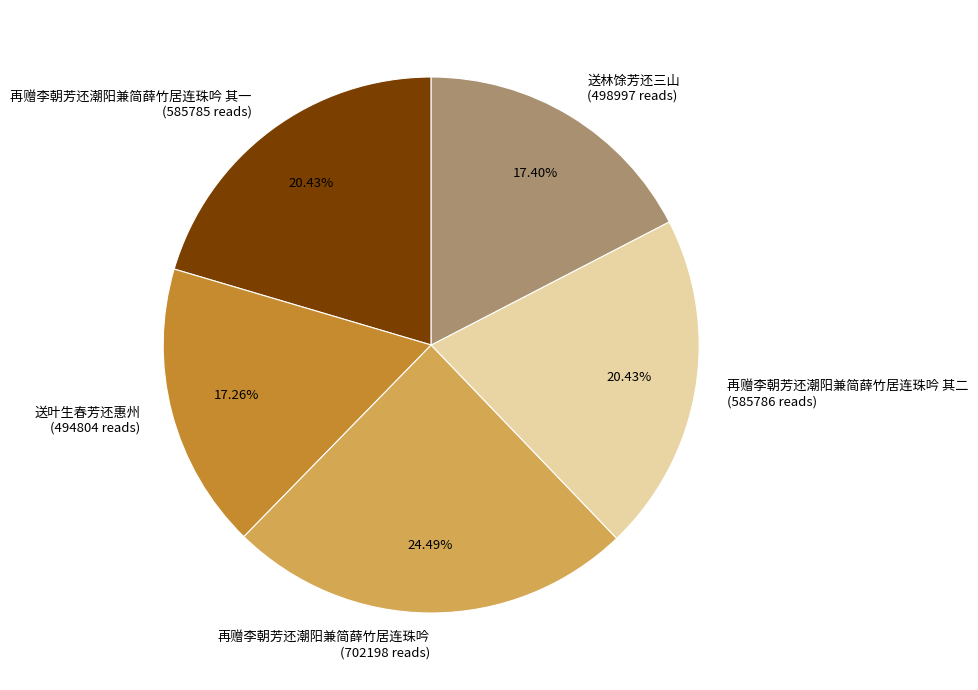

What is the largest slice in the pie chart?

再赠李朝芳还潮阳兼简薛竹居连珠吟 (702198 reads)